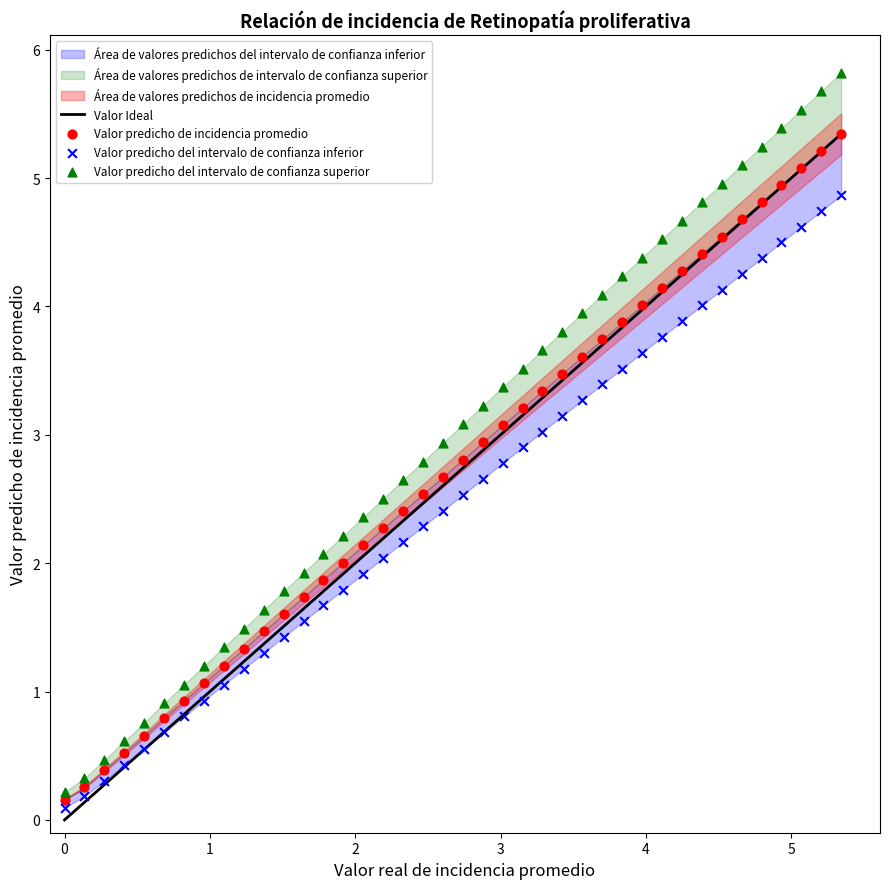

What is the X range (max minus min) for the scatter plot?

5.3